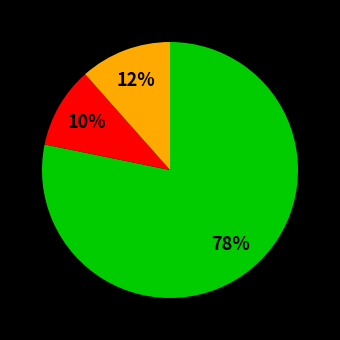

To the nearest percent, what is the difference between the largest and smallest slice percentages?

68%